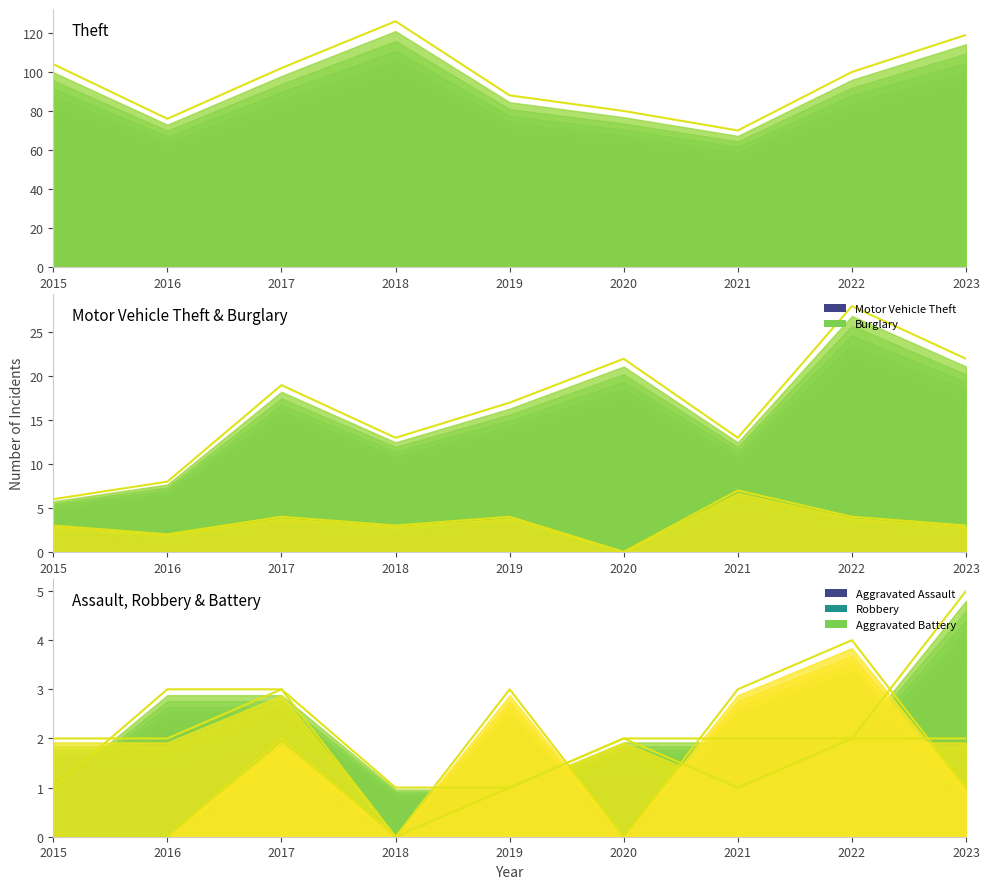

Is it true that Aggravated Assault equals 1 at 2015?

True